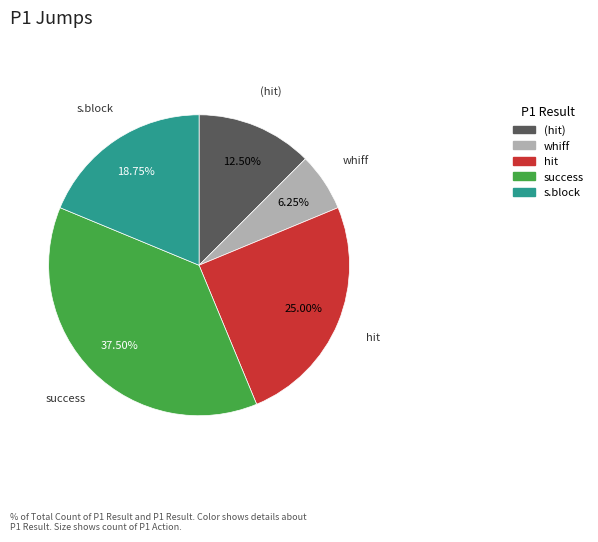

Is there a majority slice in this chart?

No